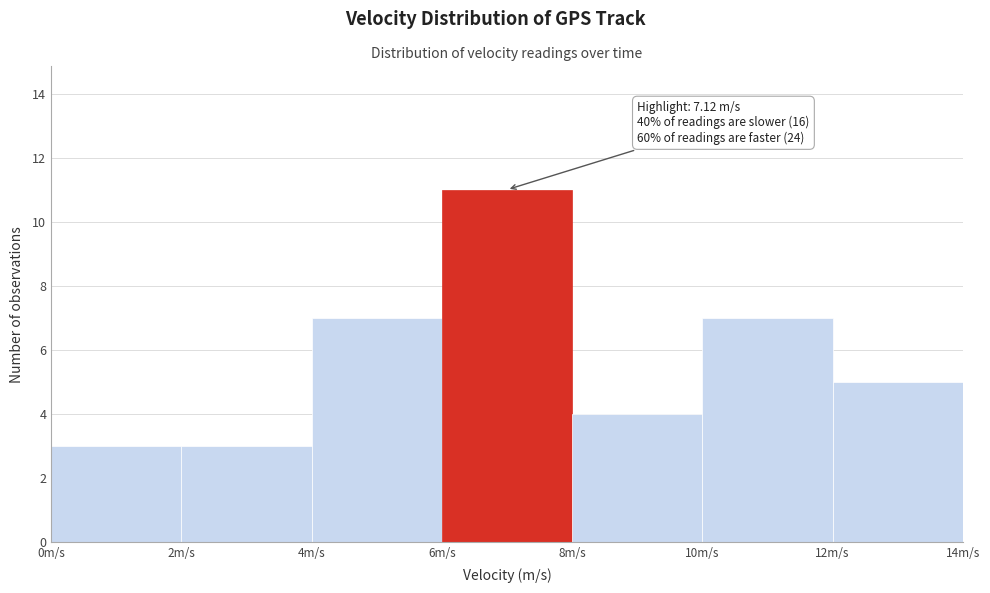

Which range on the x-axis has the tallest bar?

6 to 8